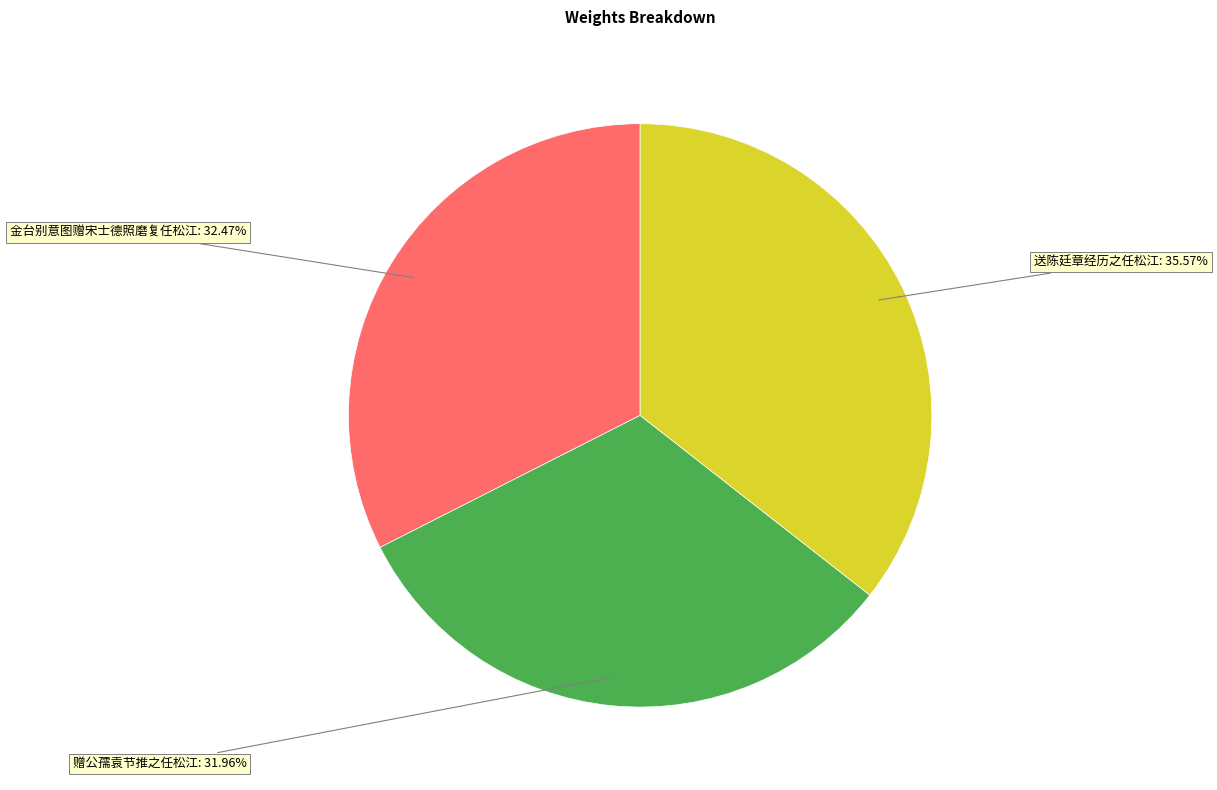

To the nearest percent, what is the average slice percentage?

33%